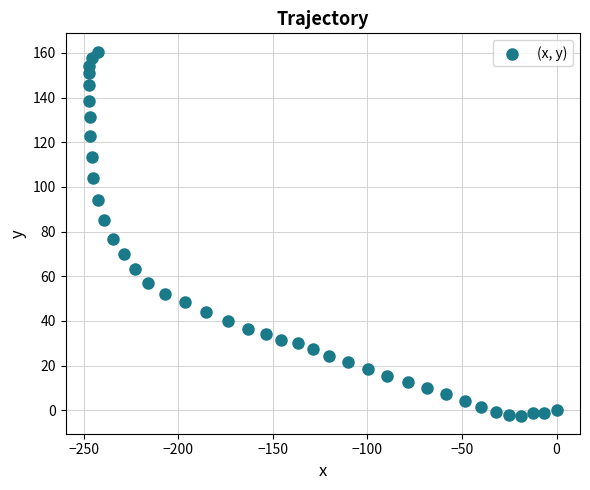

What is the range of X values (max minus min)?

247.3